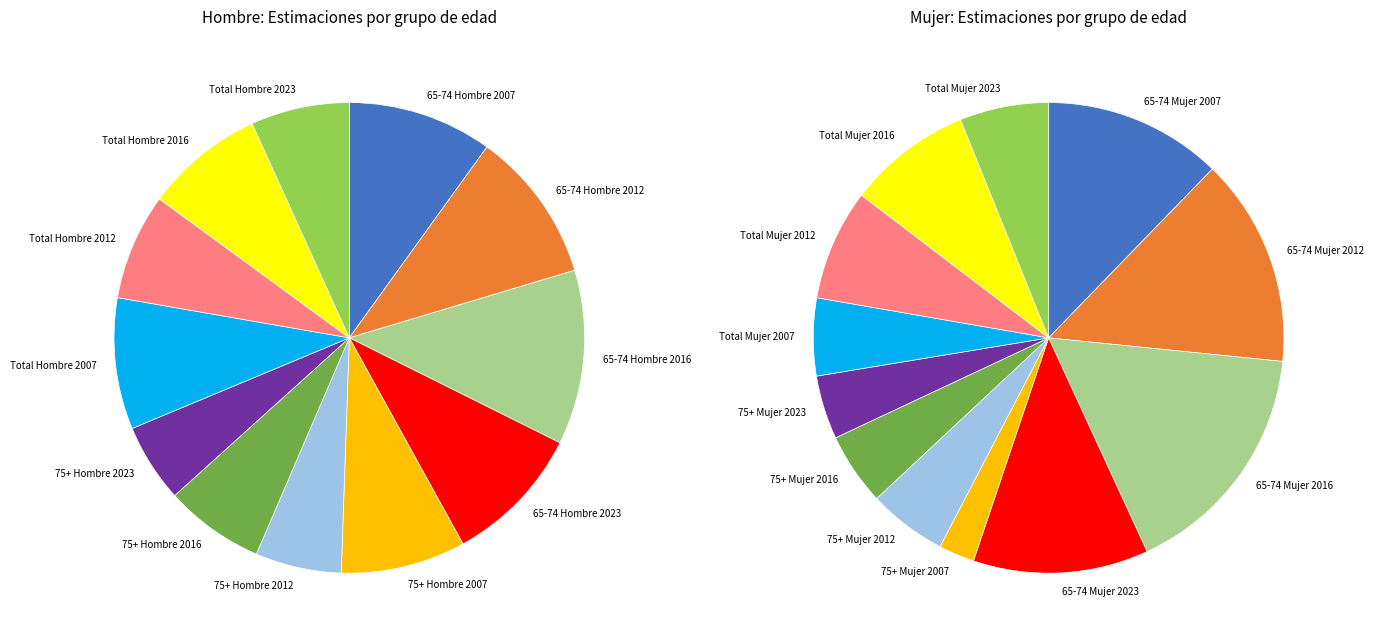

Which has a higher value, 65-74 Hombre 2007 or 75+ Hombre 2023?

65-74 Hombre 2007